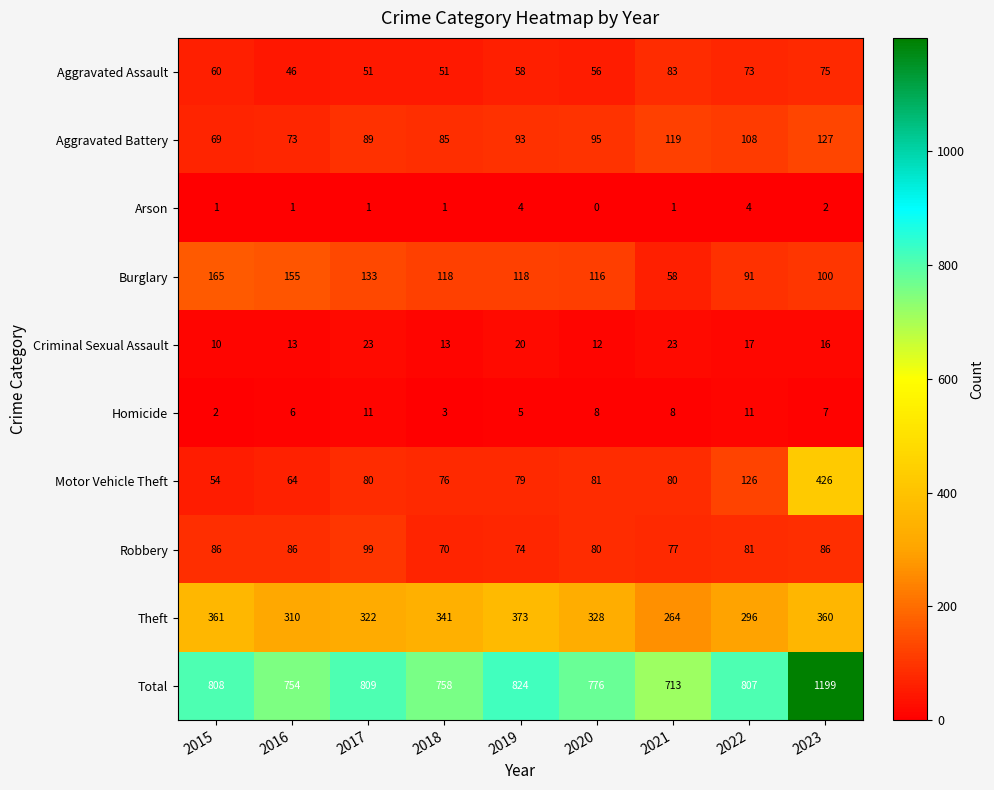

How many values in the Aggravated Battery series are below 93?

4